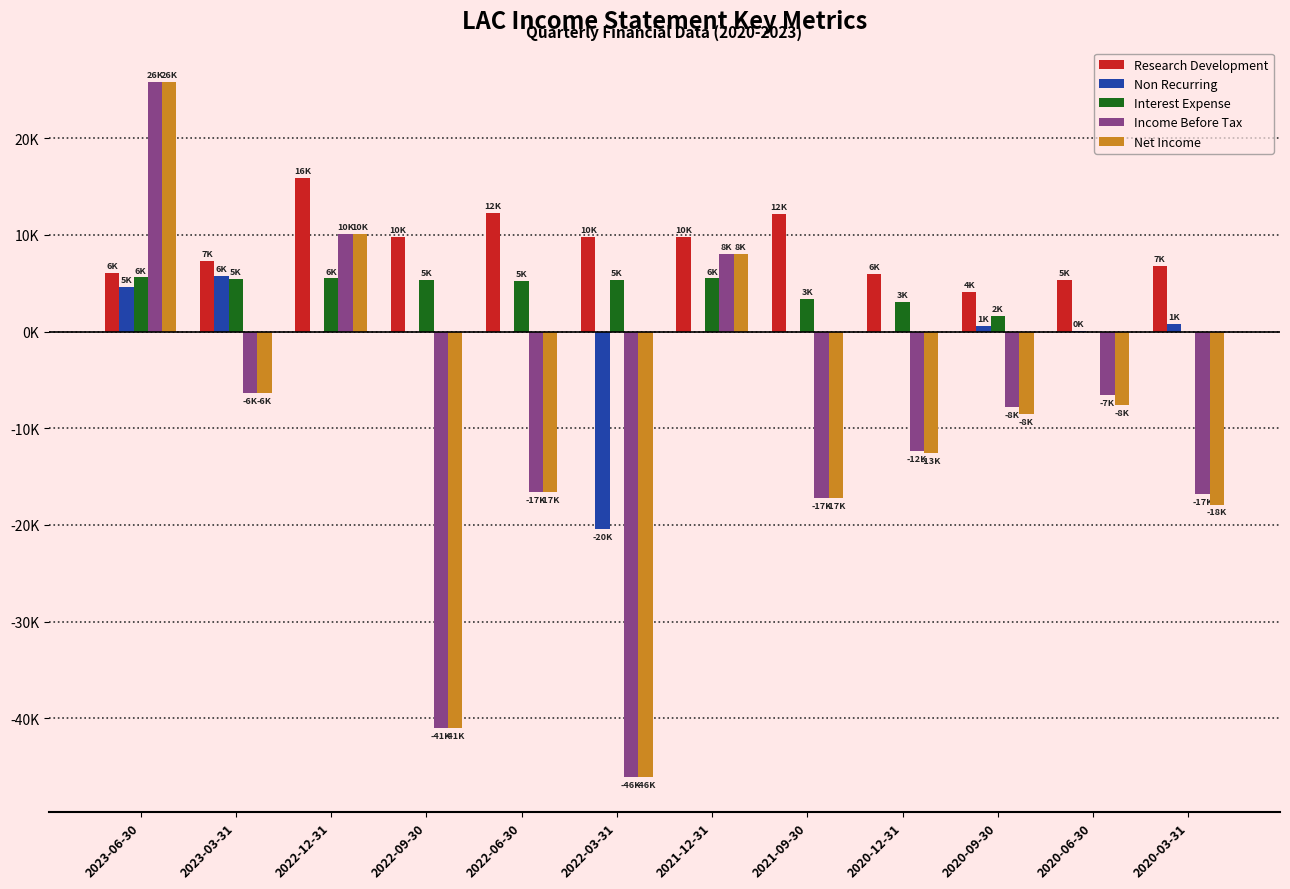

Is it true that Income Before Tax equals -9805 at 2020-06-30?

False